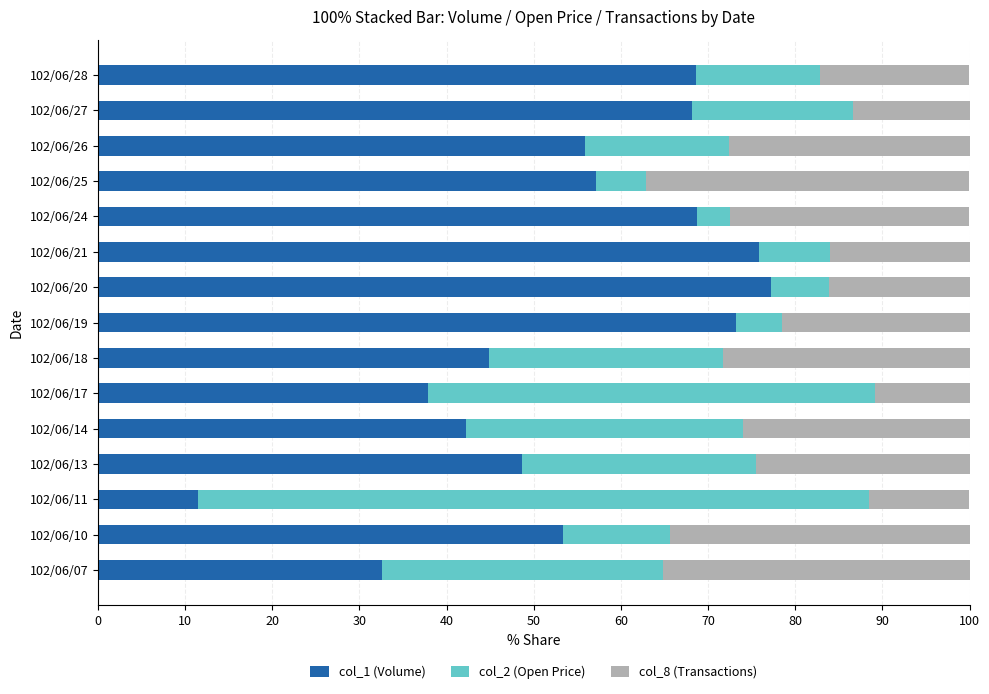

Is it true that col_1 (Volume) equals 117.6 at 102/06/27?

False